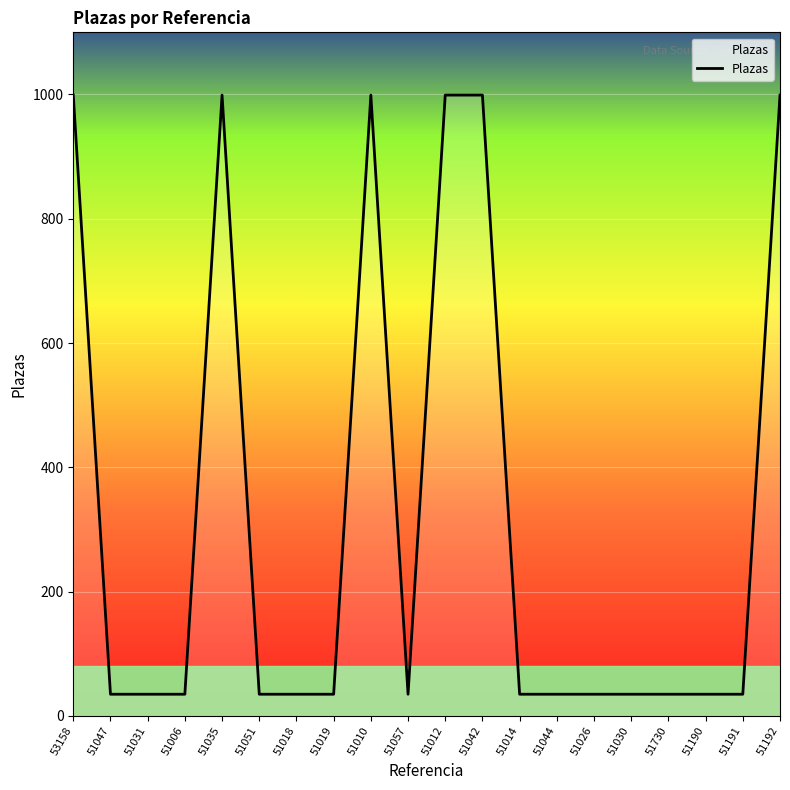

Reading left to right, list all the values displayed in this chart.

999	35	35	35	999	35	35	35	999	35	999	999	35	35	35	35	35	35	35	999